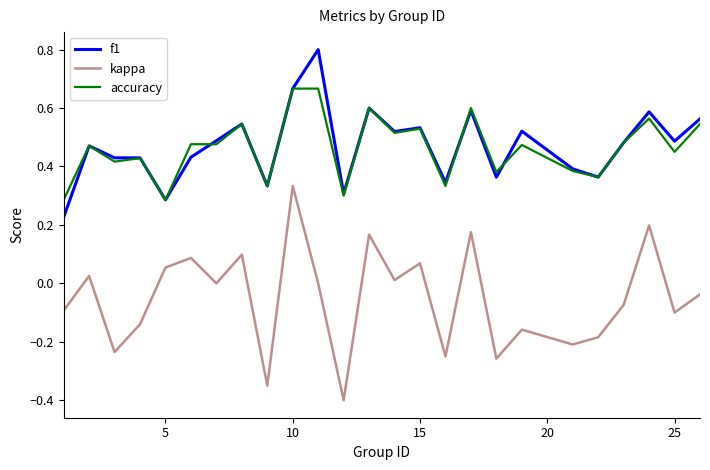

What is the maximum value shown in the chart?

0.8